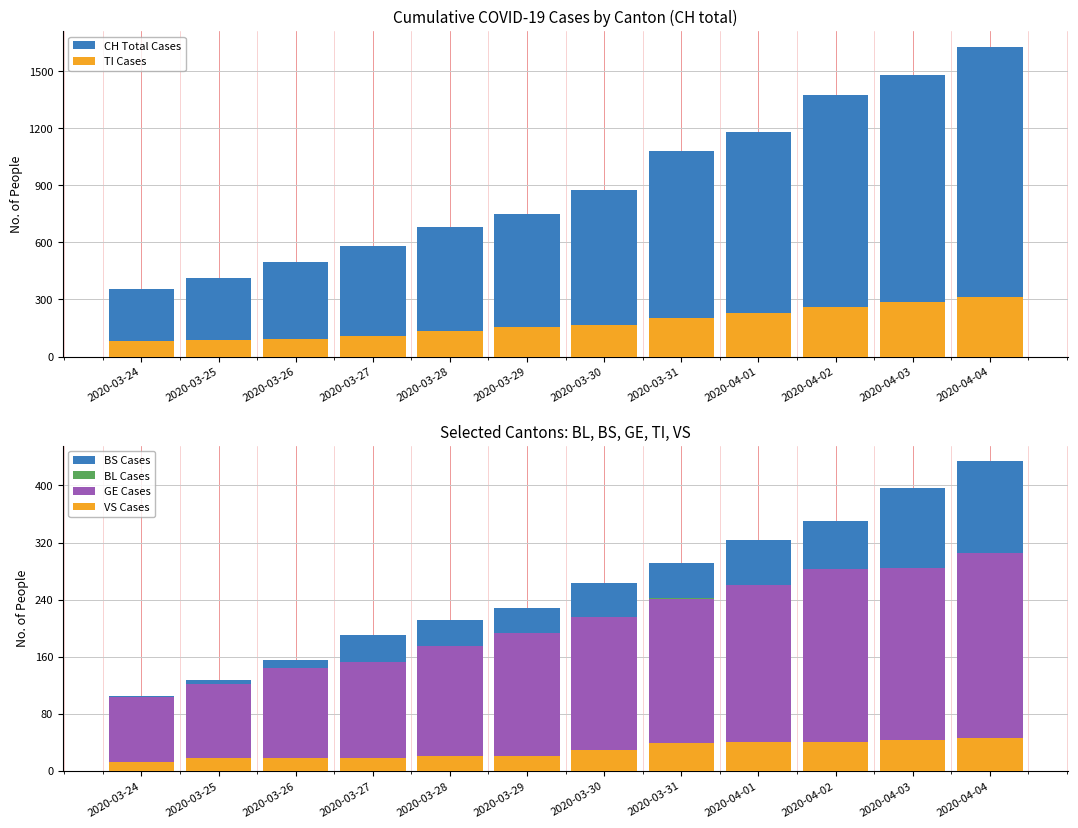

How many values in the VS Cases series are below 29?

6